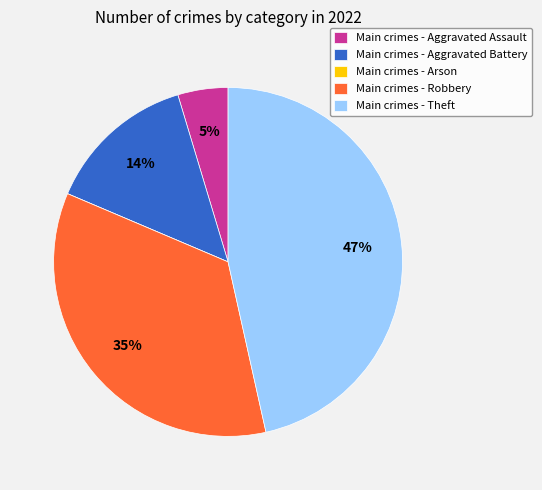

Does Main crimes - Theft represent more than half of the total?

No